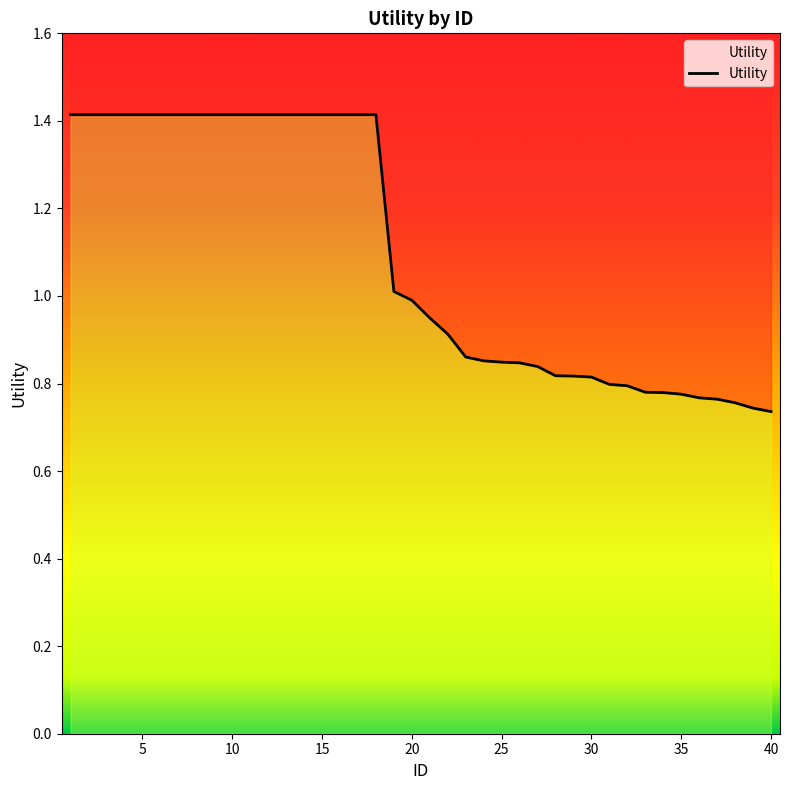

What is the change in value from 13 to 31?

-0.6